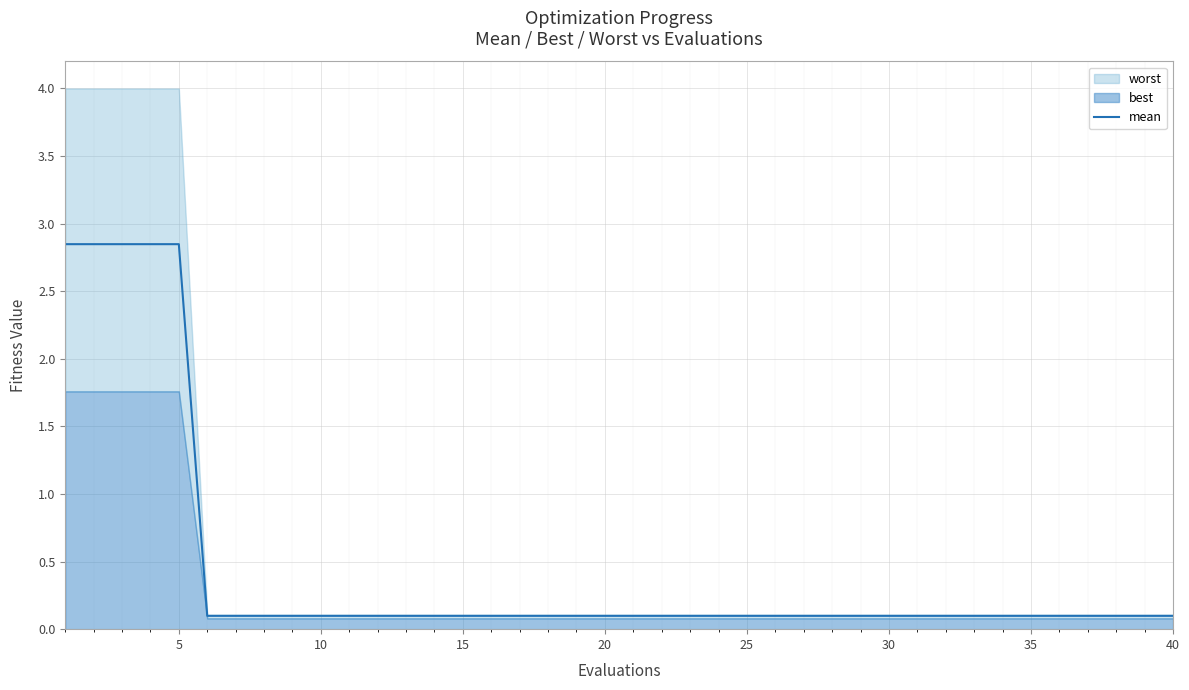

True or false: mean has a value of 0.1 at 30.

True